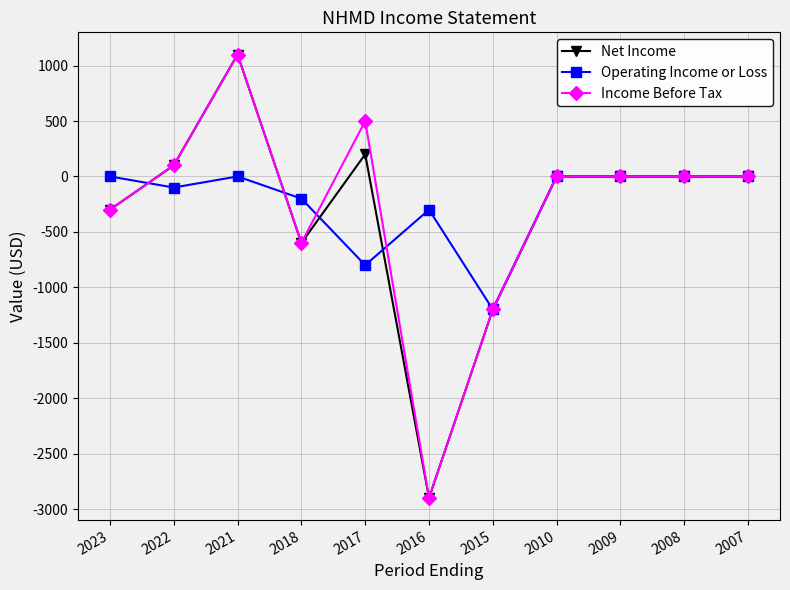

What is the difference between the maximum and minimum values in the Net Income series?

4000